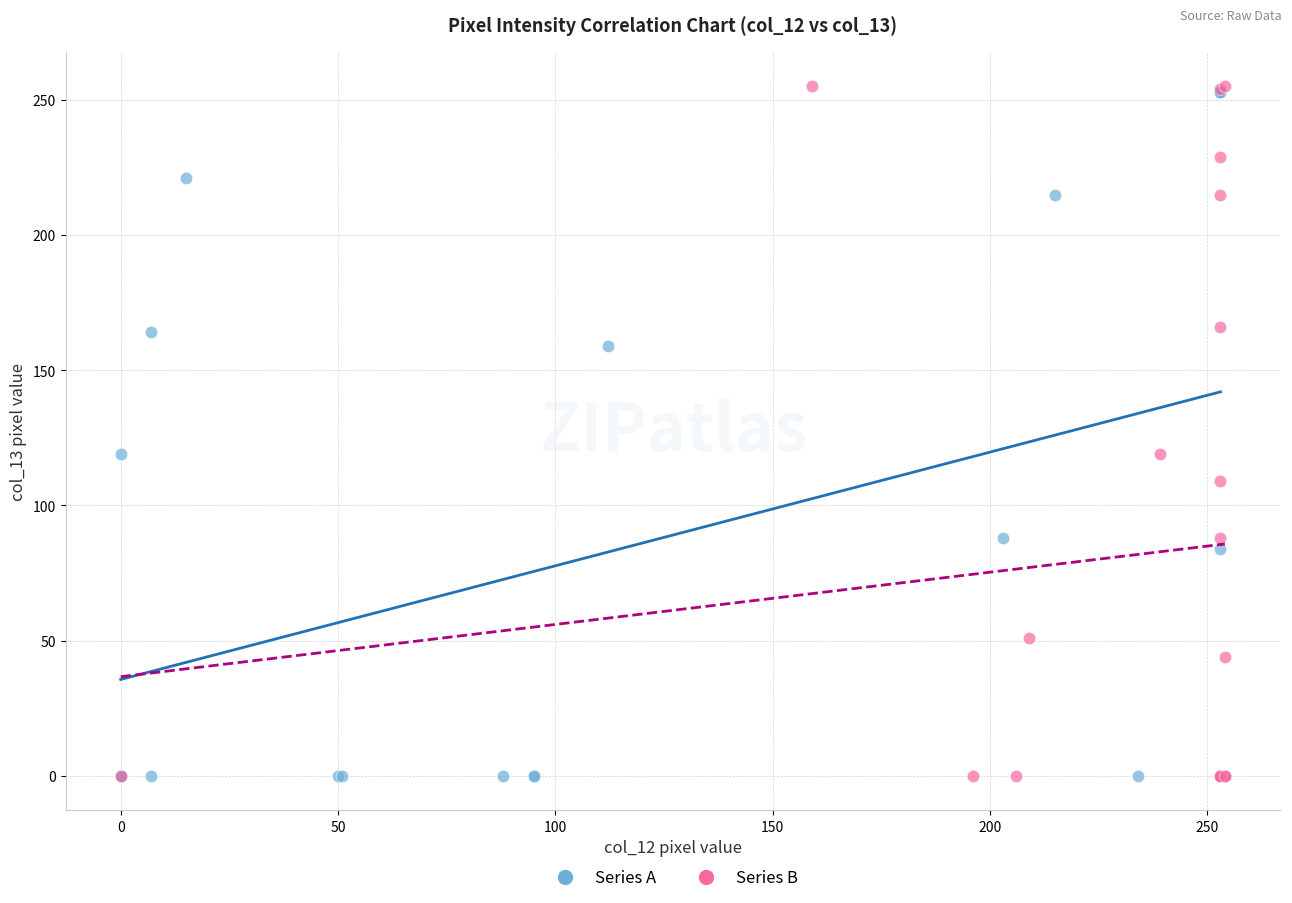

What are all the series names shown in the legend?

Series A, Series B